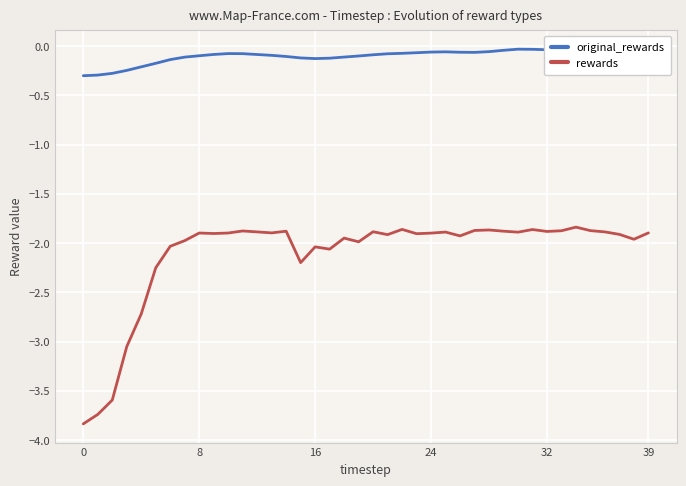

What are all the series names shown in the legend?

original_rewards, rewards